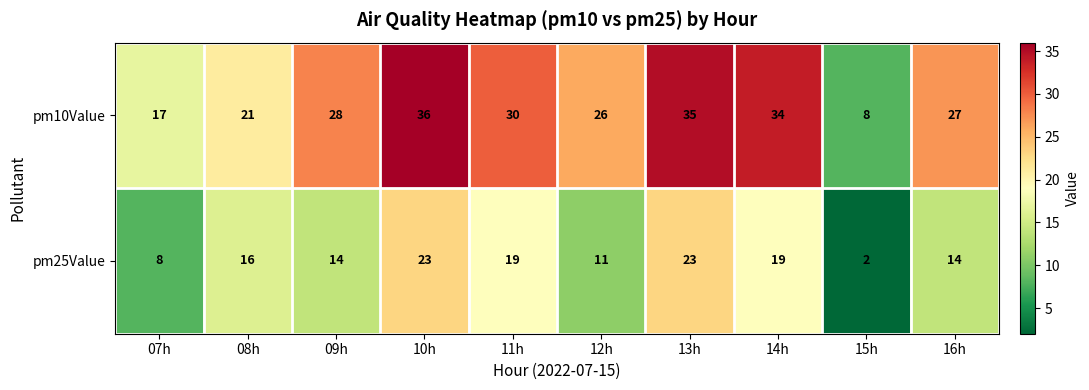

Between 12h and 13h, which series saw the biggest shift?

pm25Value